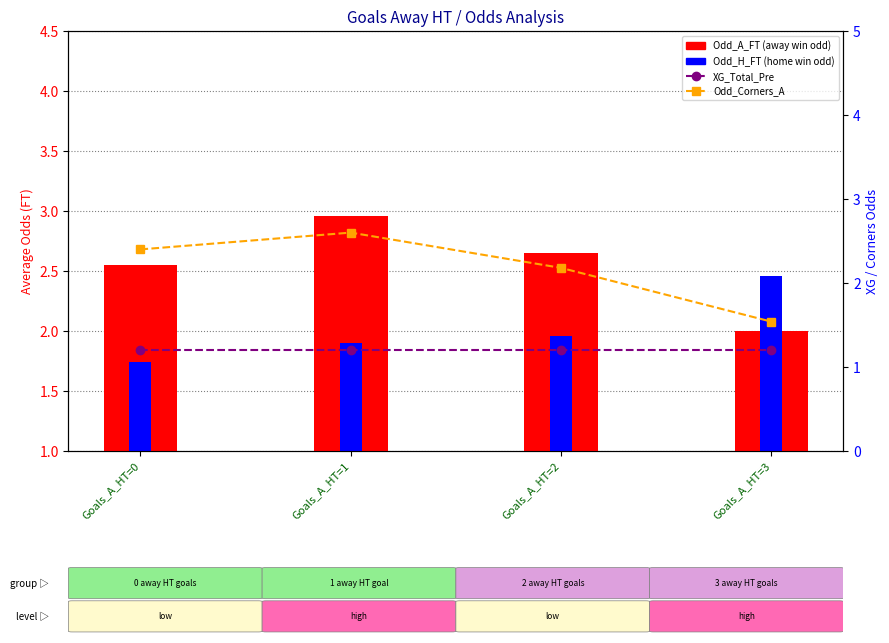

Reading left to right, transcribe all the data shown in this chart.

Odd_A_FT: Goals_A_HT=0=2.5	Goals_A_HT=1=3.0	Goals_A_HT=2=2.6	Goals_A_HT=3=2.0
Odd_H_FT: Goals_A_HT=0=1.7	Goals_A_HT=1=1.9	Goals_A_HT=2=2.0	Goals_A_HT=3=2.5
XG_Total_Pre: Goals_A_HT=0=1.2	Goals_A_HT=1=1.2	Goals_A_HT=2=1.2	Goals_A_HT=3=1.2
Odd_Corners_A: Goals_A_HT=0=2.4	Goals_A_HT=1=2.6	Goals_A_HT=2=2.2	Goals_A_HT=3=1.5